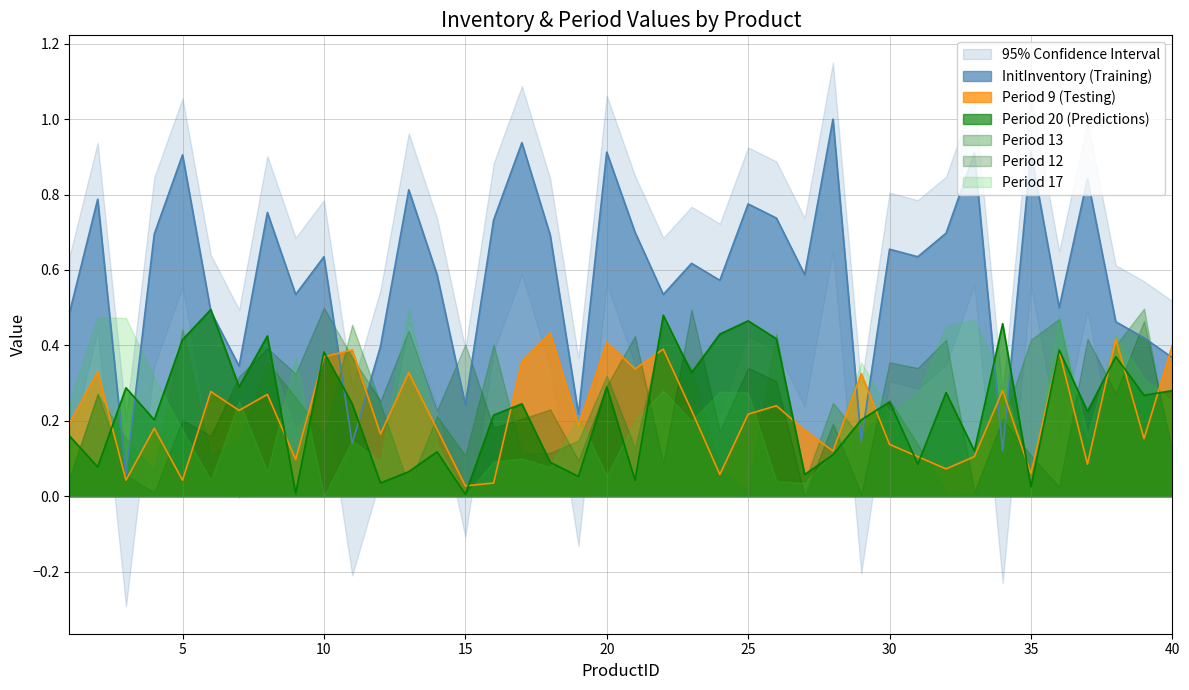

Which has a higher value, 7 or 14?

14